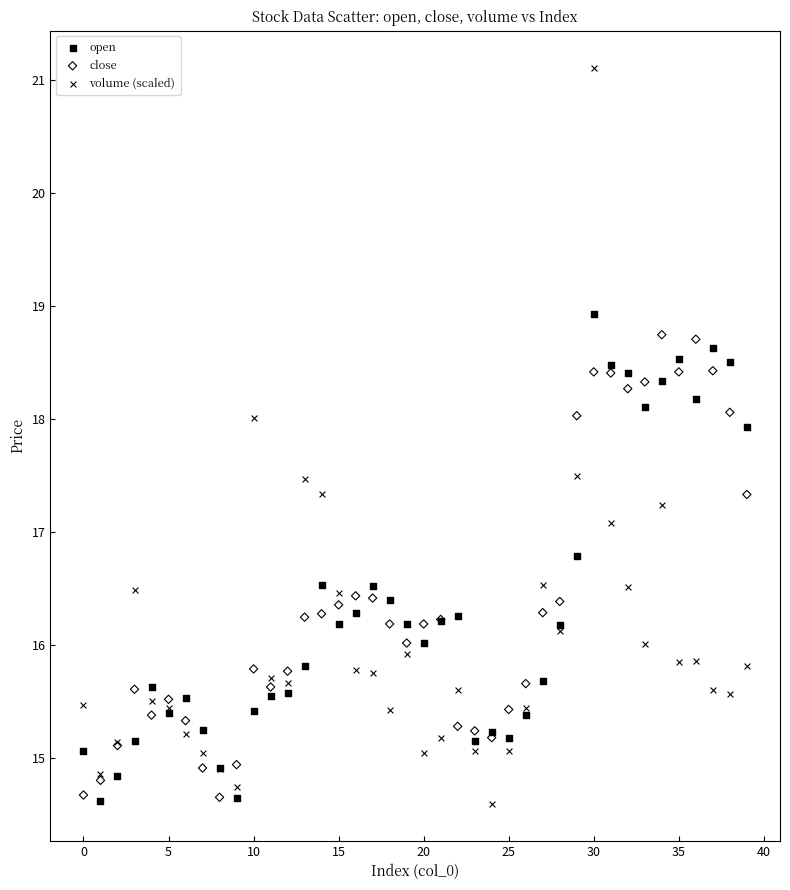

Which series reaches the maximum Y coordinate?

volume (scaled)